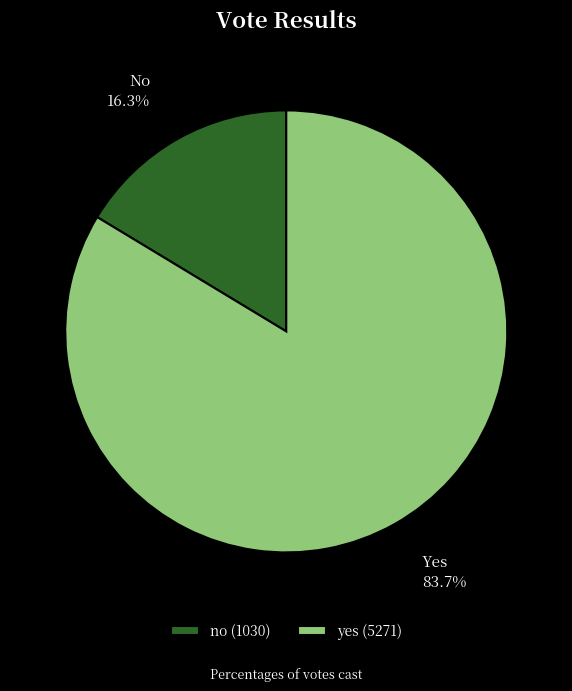

How many segments does this pie chart have?

2